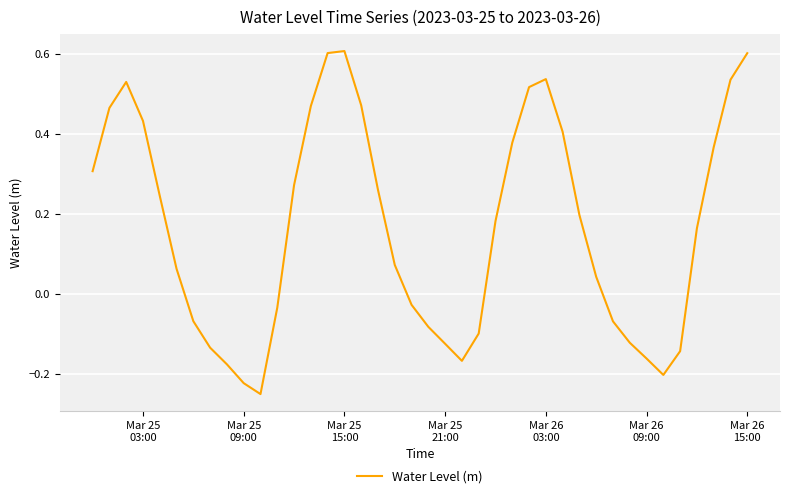

What is the difference between the maximum and minimum values?

0.9